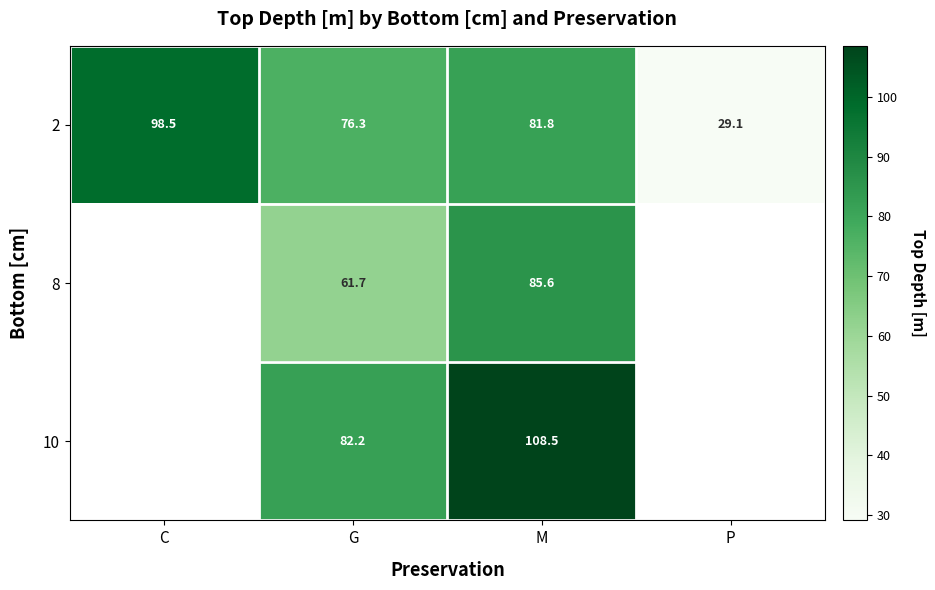

At how many categories does at least one series exceed 87?

2